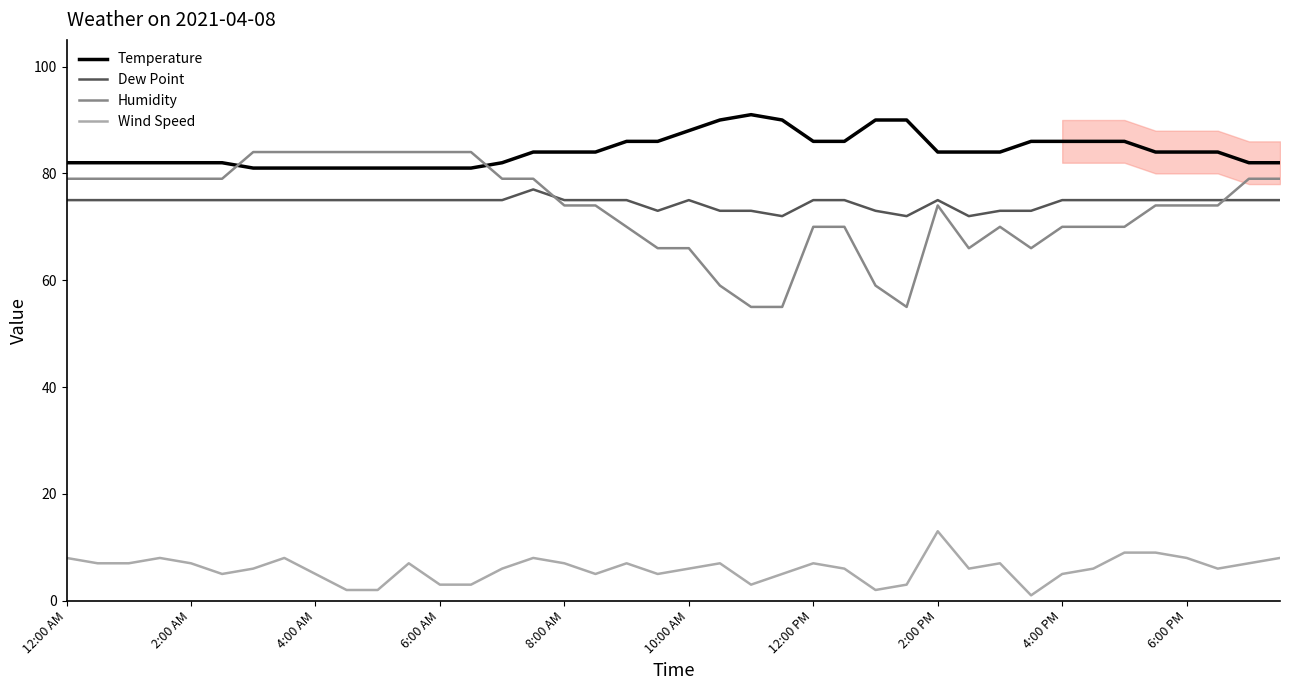

What is the maximum value for Wind Speed?

13